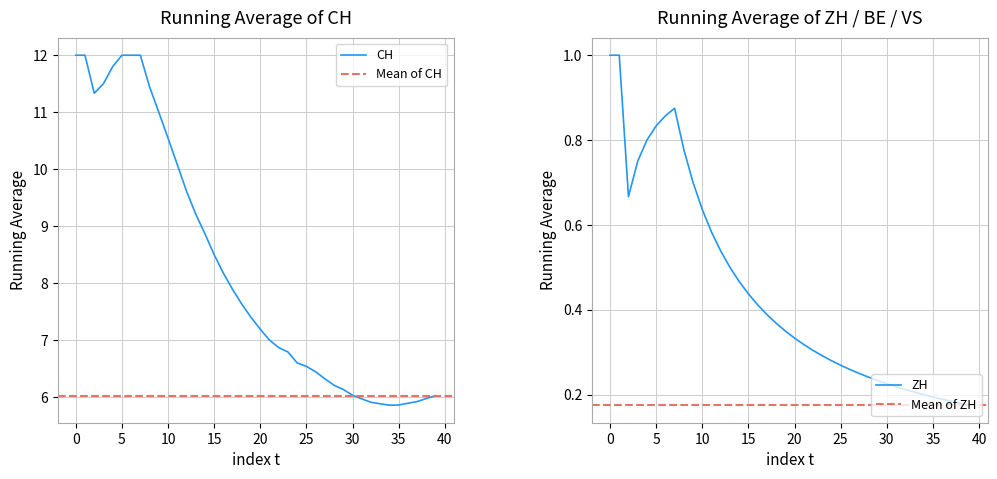

What is the highest value of the CH series?

12.0